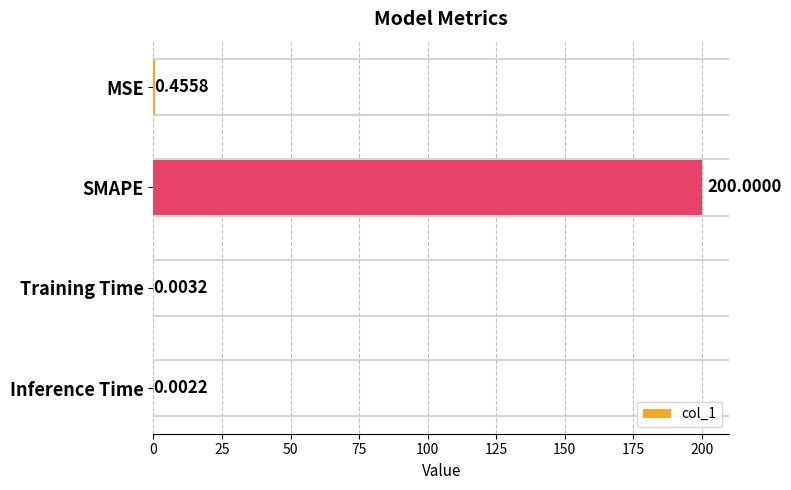

At which label is the value closest to 100?

MSE